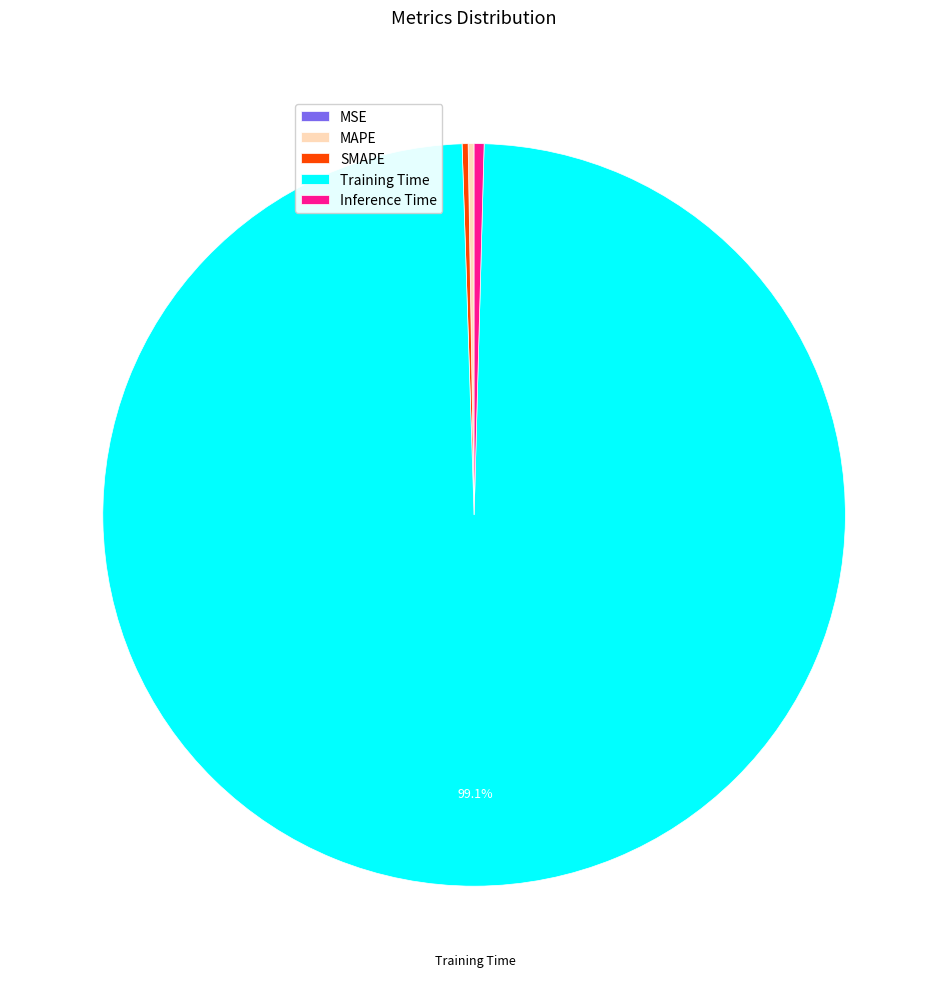

To the nearest percent, what is the average slice percentage?

20%